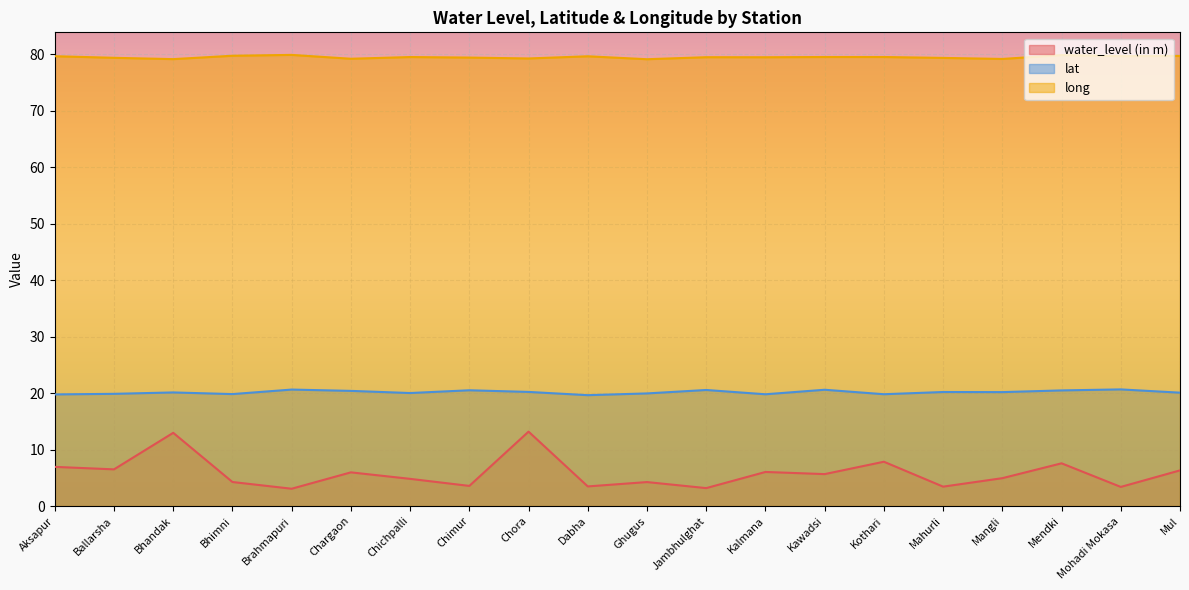

What is the total value across all series at Mahurli?

102.9